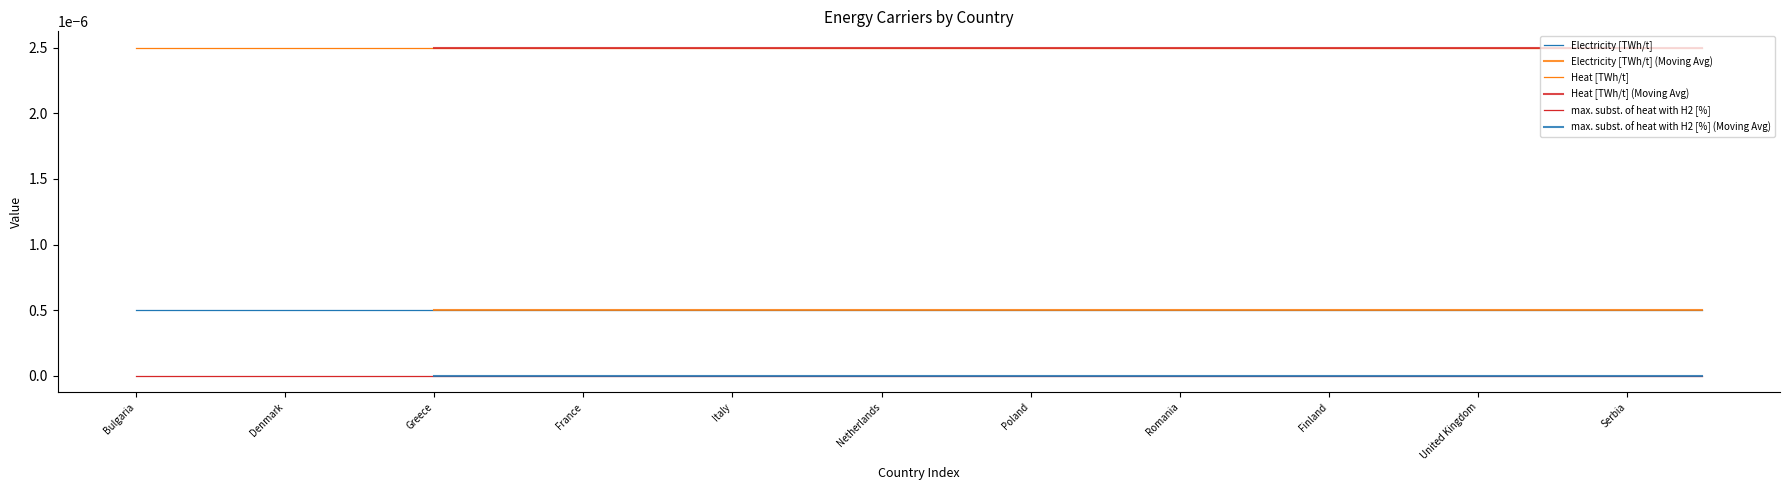

Which series reaches the minimum Y coordinate?

max. subst. of heat with H2 [%]